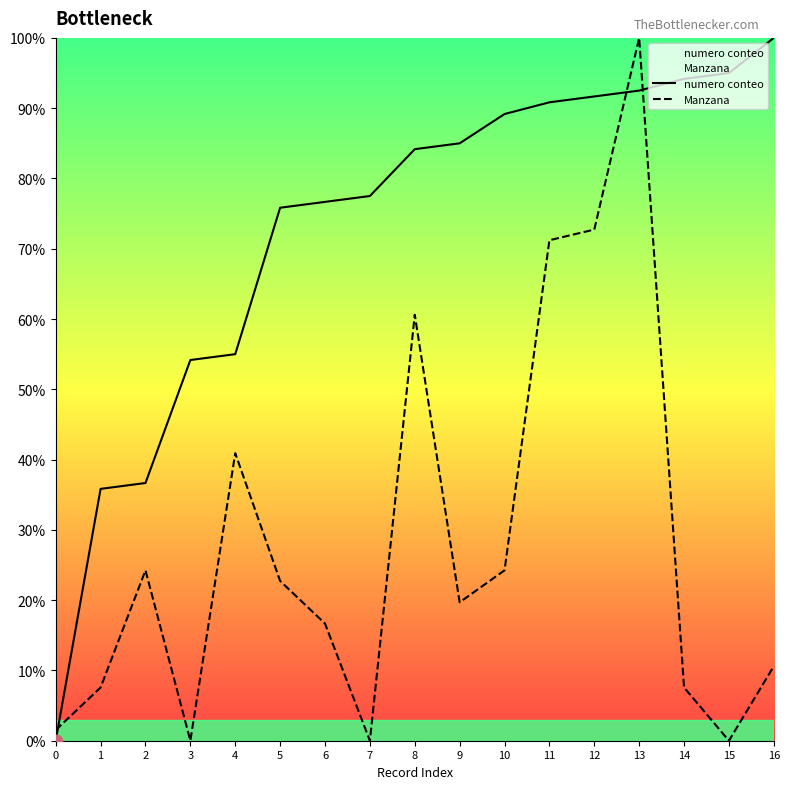

Which series has the largest total across all categories?

numero conteo